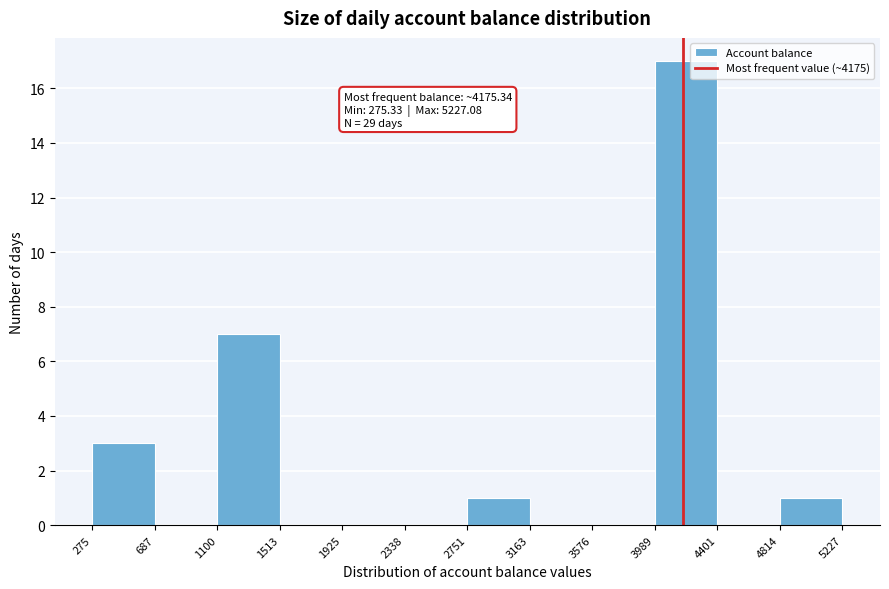

Which range on the x-axis has the tallest bar?

3989 to 4401